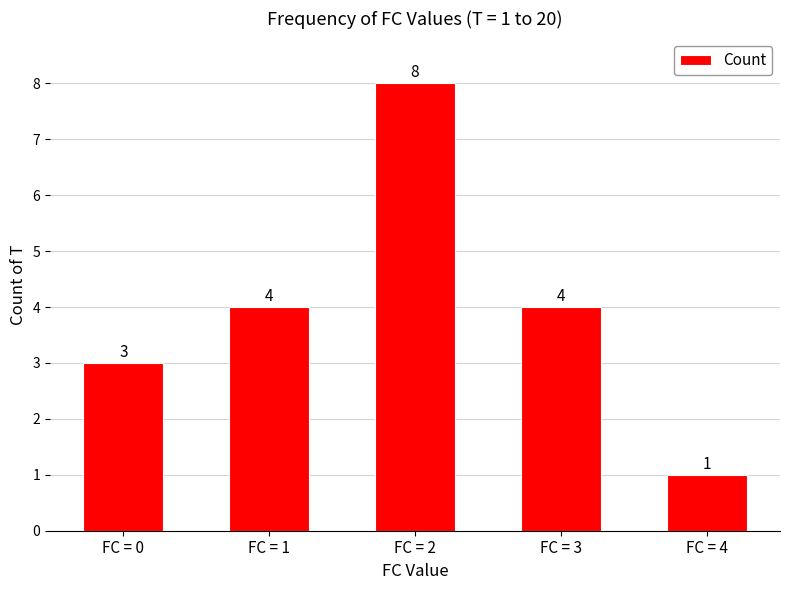

Which has a higher value, FC = 3 or FC = 4?

FC = 3